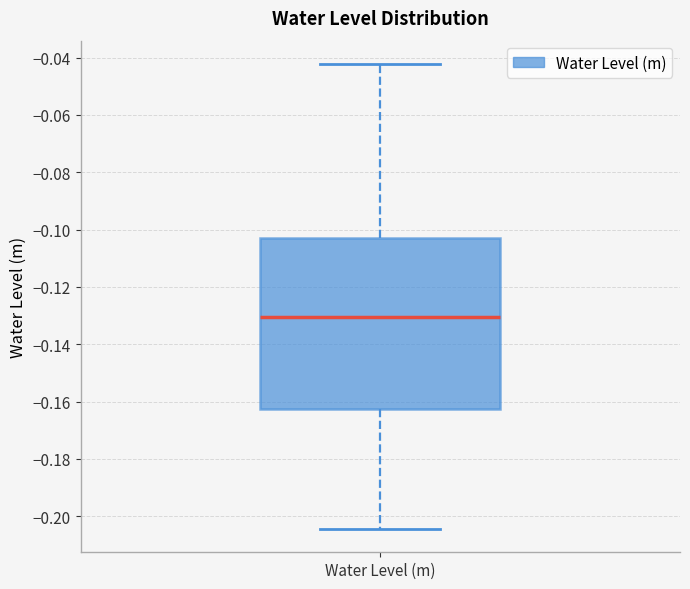

Where does the median line of the box for Water Level (m) sit on the y-axis? The values are not printed on the chart, so give them approximately, as read against the axis.

-0.130